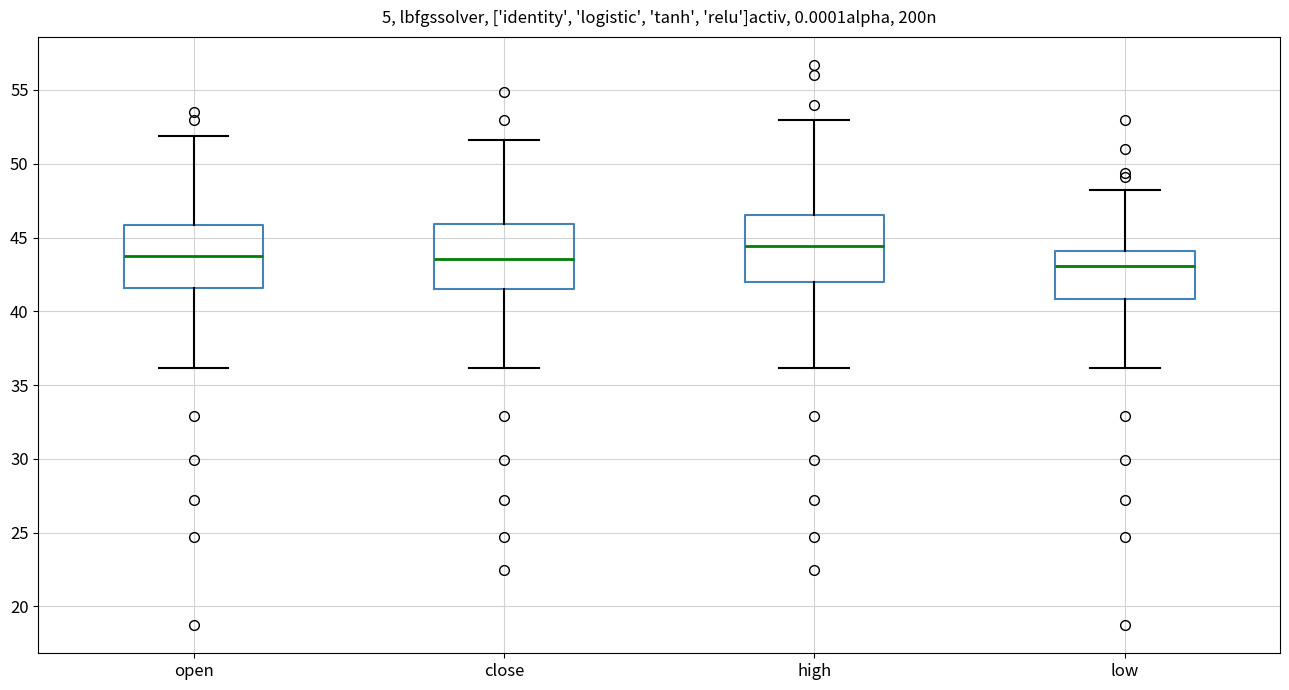

Reading left to right, read every box against the y-axis: the position of its median line, the range the box covers, and the ends of its whiskers. The values are not printed on the chart, so give them approximately, as read against the axis.

open: median 44.0, box 41.5 to 46.0, whiskers 36.0 to 52.0
close: median 43.5, box 41.5 to 46.0, whiskers 36.0 to 51.5
high: median 44.5, box 42.0 to 46.5, whiskers 36.0 to 53.0
low: median 43.0, box 41.0 to 44.0, whiskers 36.0 to 48.0